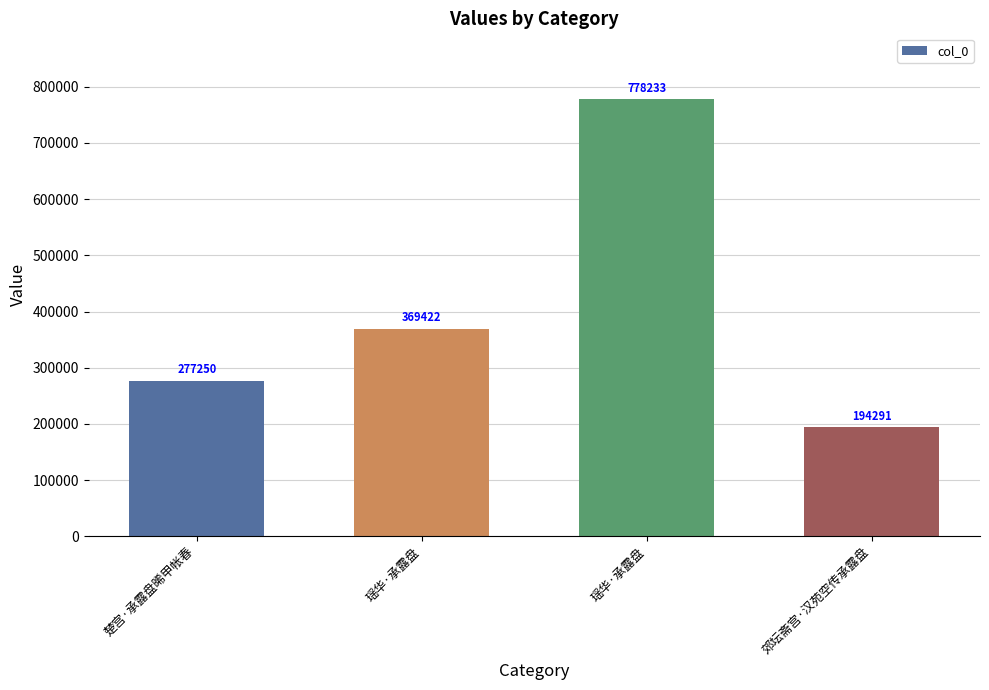

Are the bars horizontal?

No